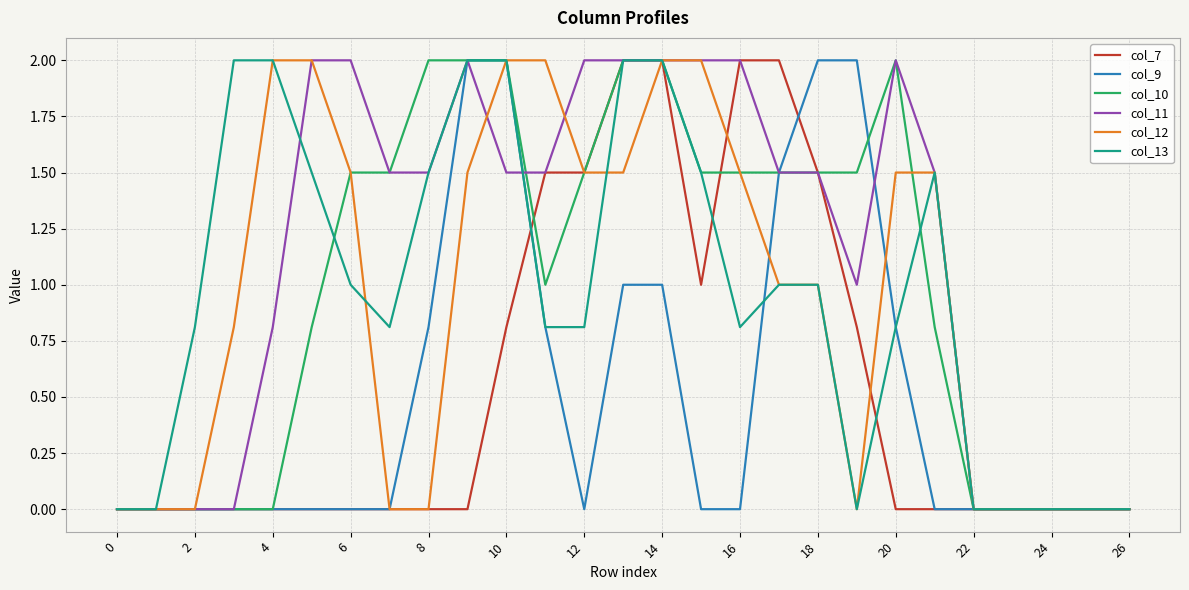

What is the maximum value for col_9?

2.0